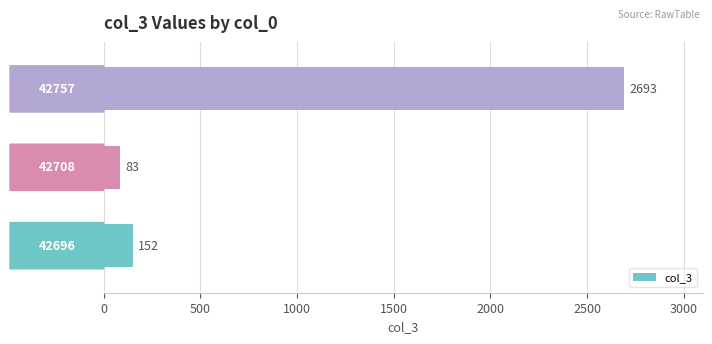

How many bars are there in total?

3